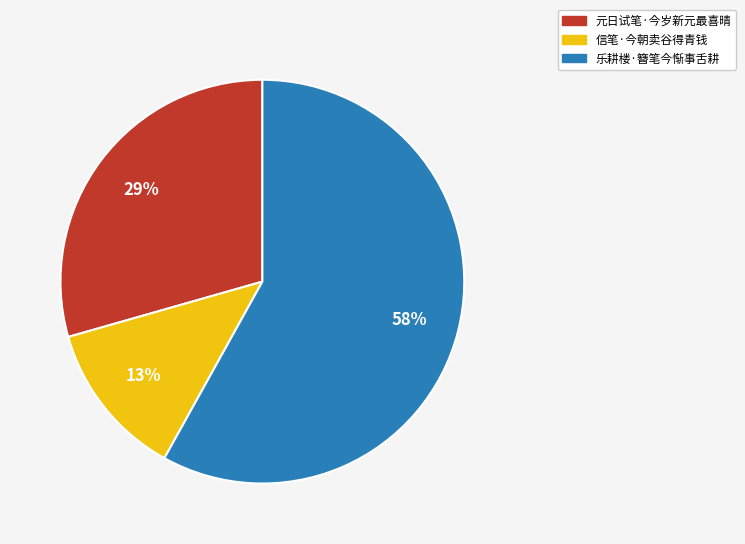

To the nearest percent, what is the average slice percentage?

33%